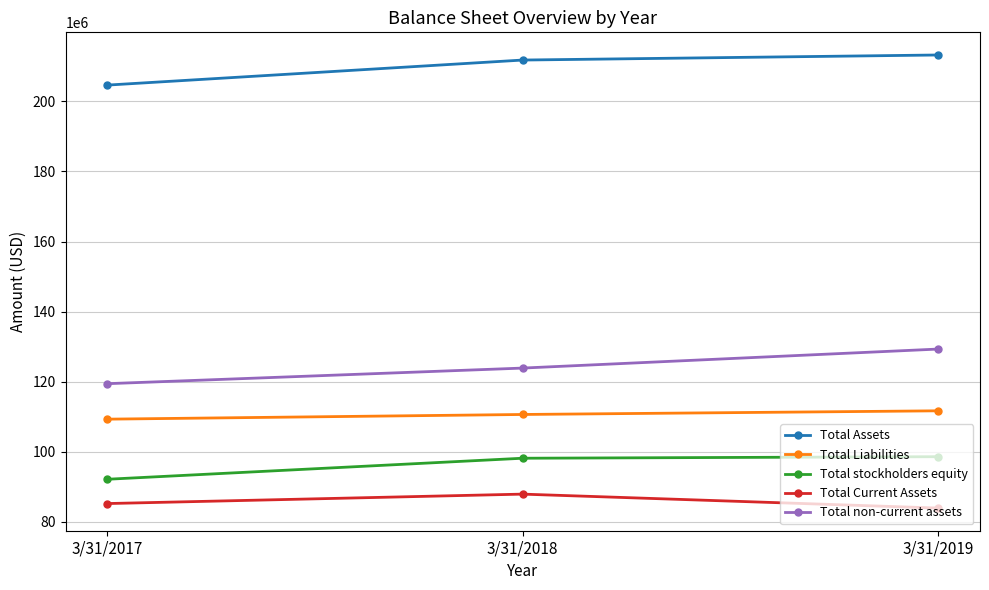

What is the minimum value for Total Liabilities?

109309000